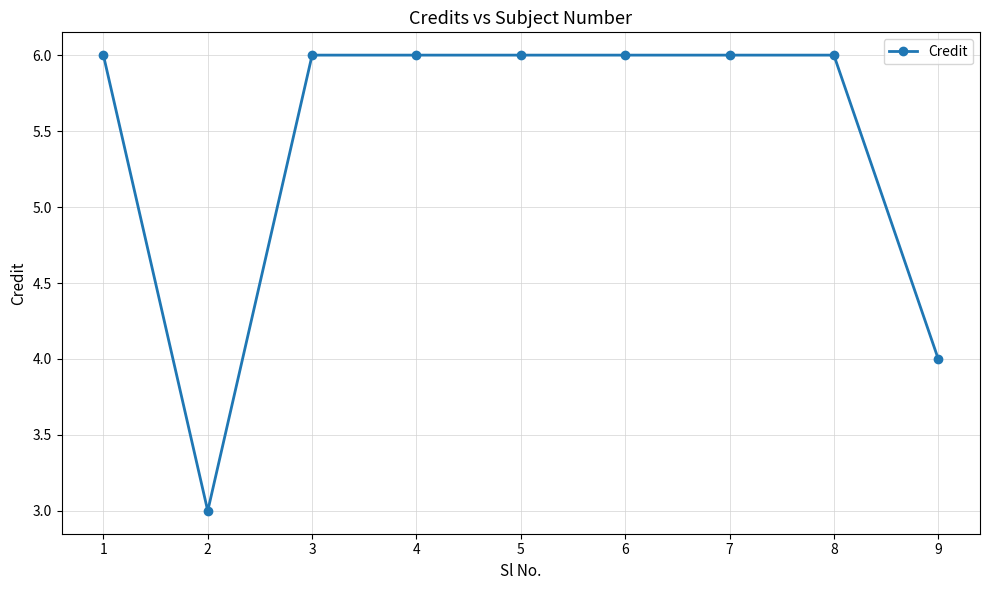

Read the value at 4.

6